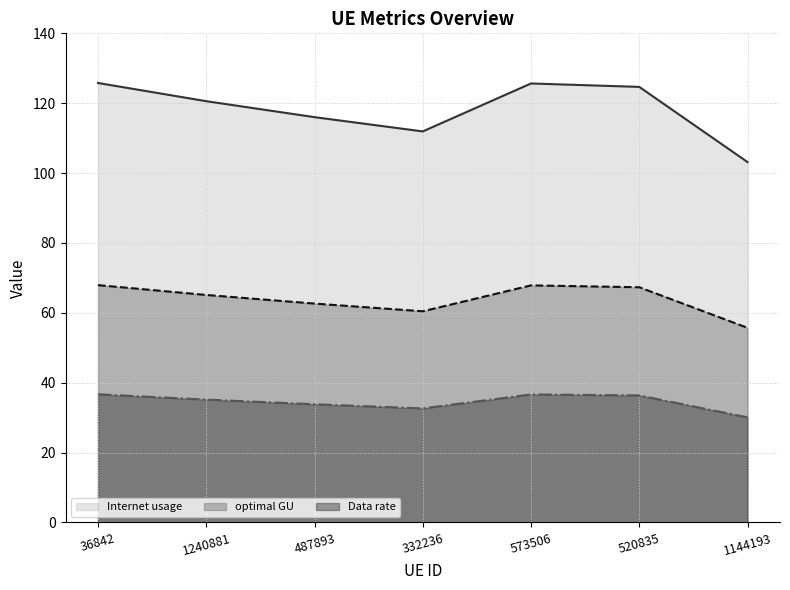

What is the lowest value of the optimal GU series?

55.7